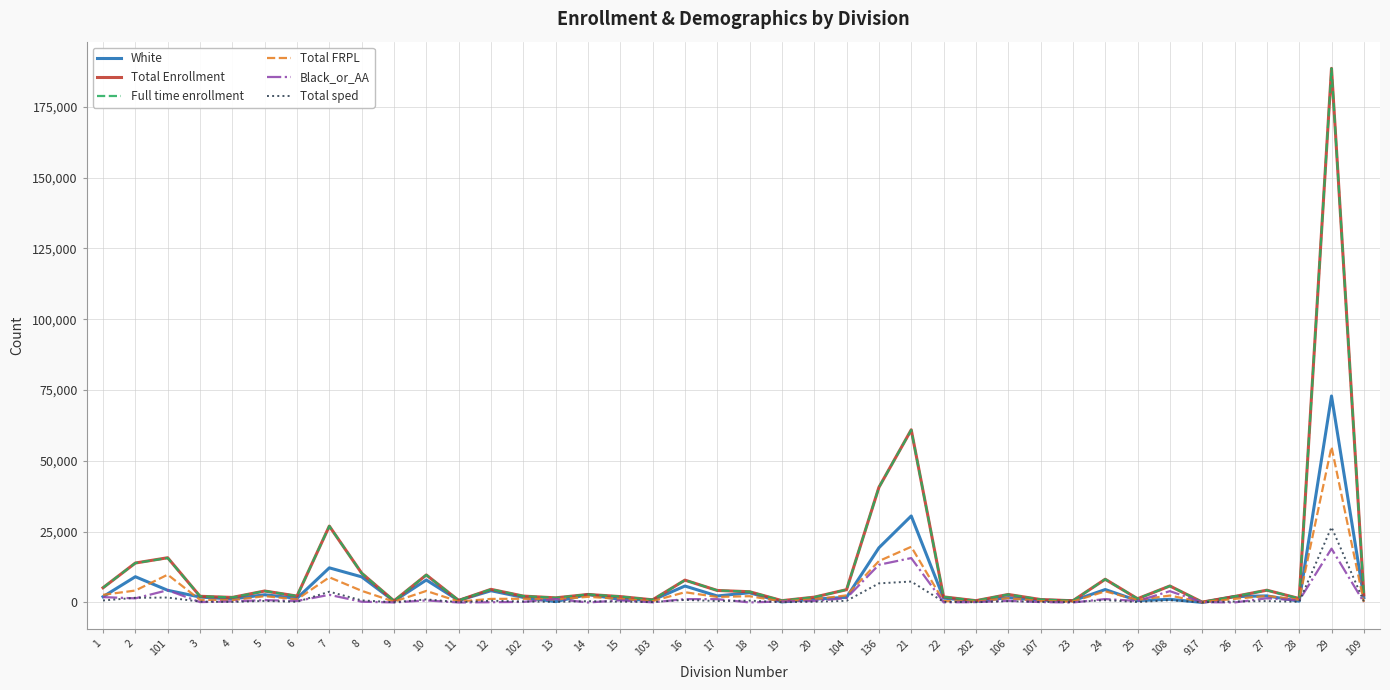

What is the difference between the Full time enrollment values at 108 and 103?

4880